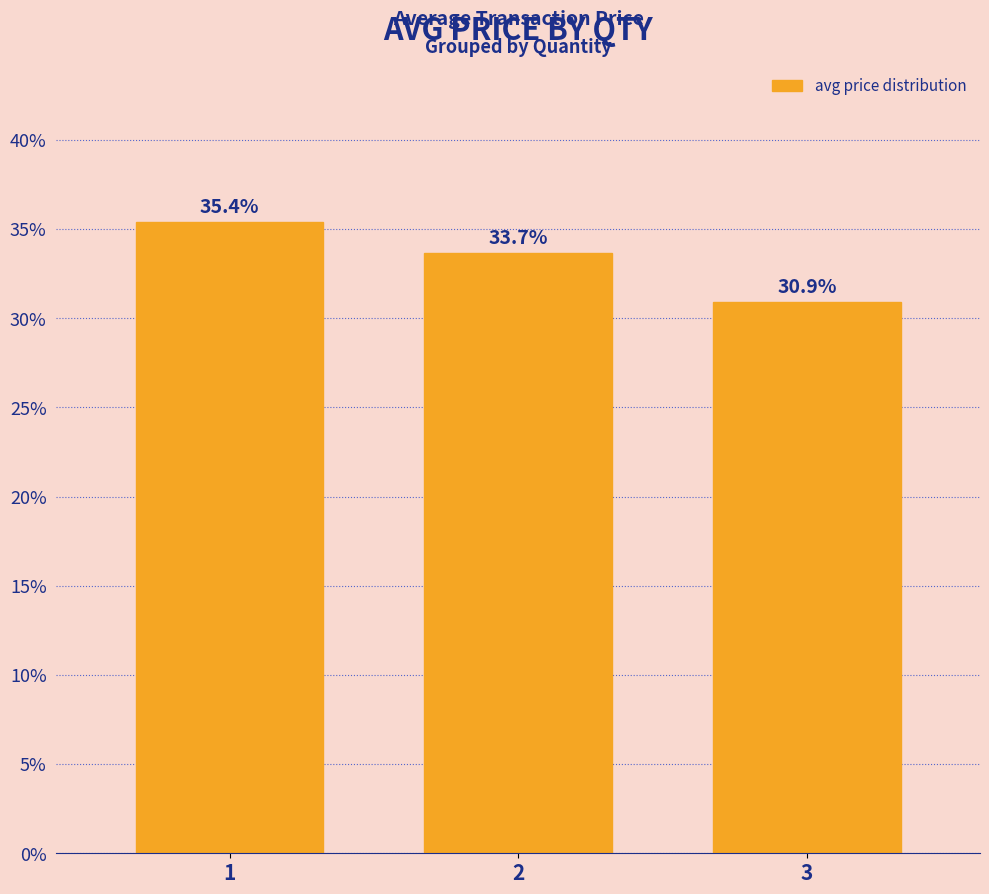

What is the smallest value displayed?

30.9